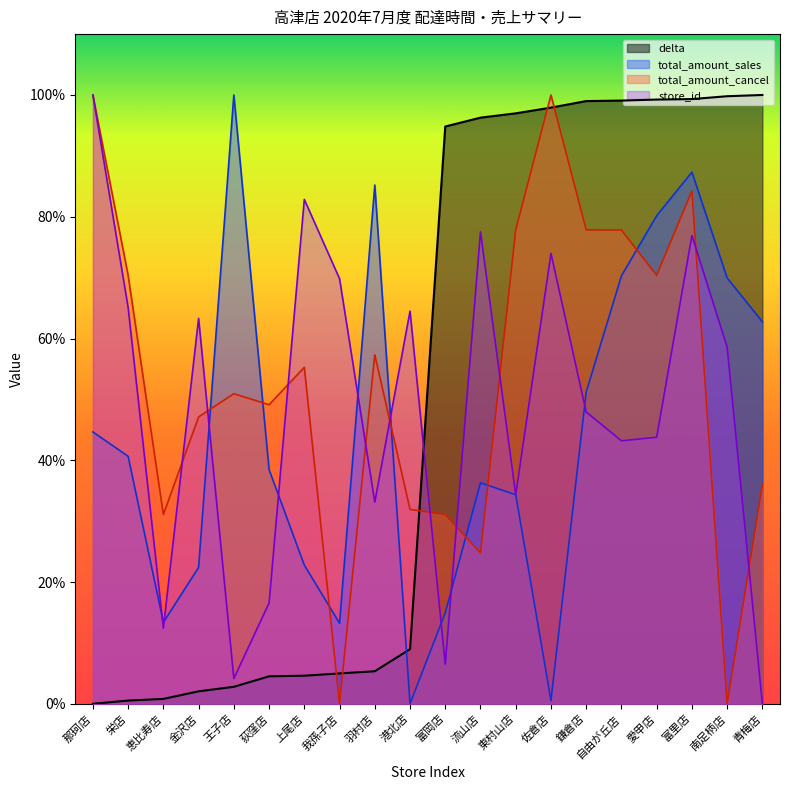

How many lines are shown in the chart?

4